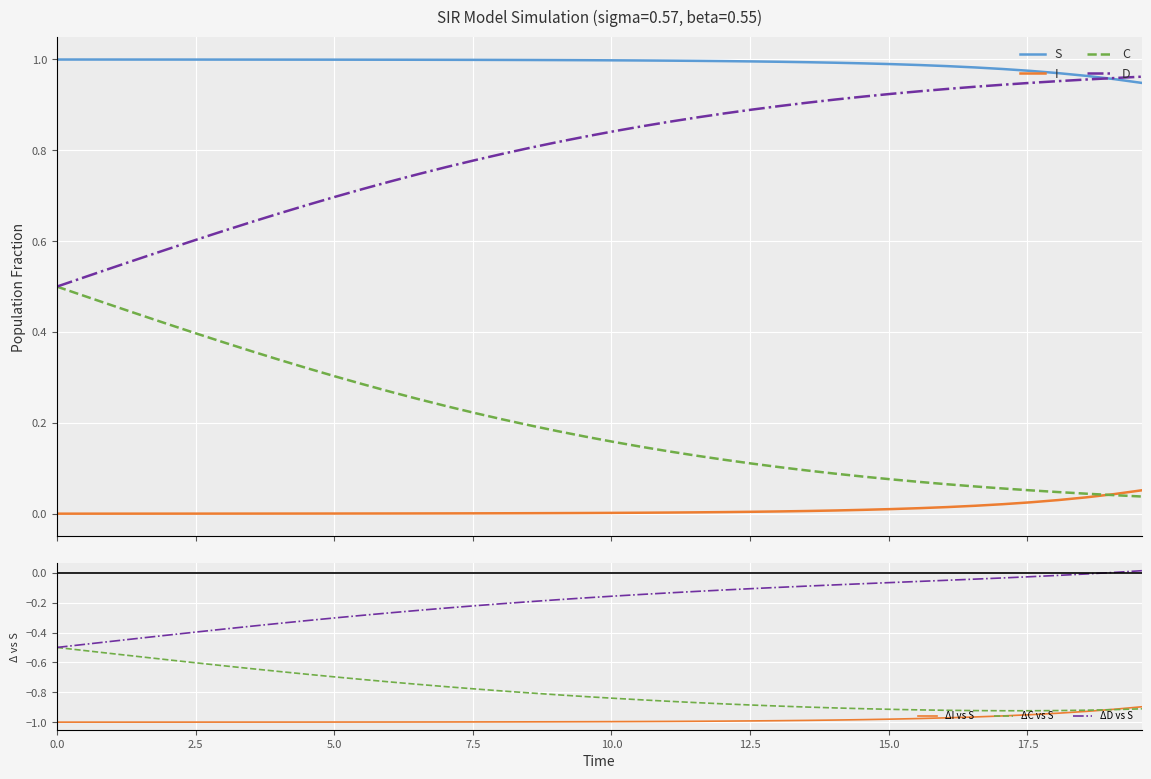

True or false: ΔI vs S and ΔD vs S intersect in this chart.

False